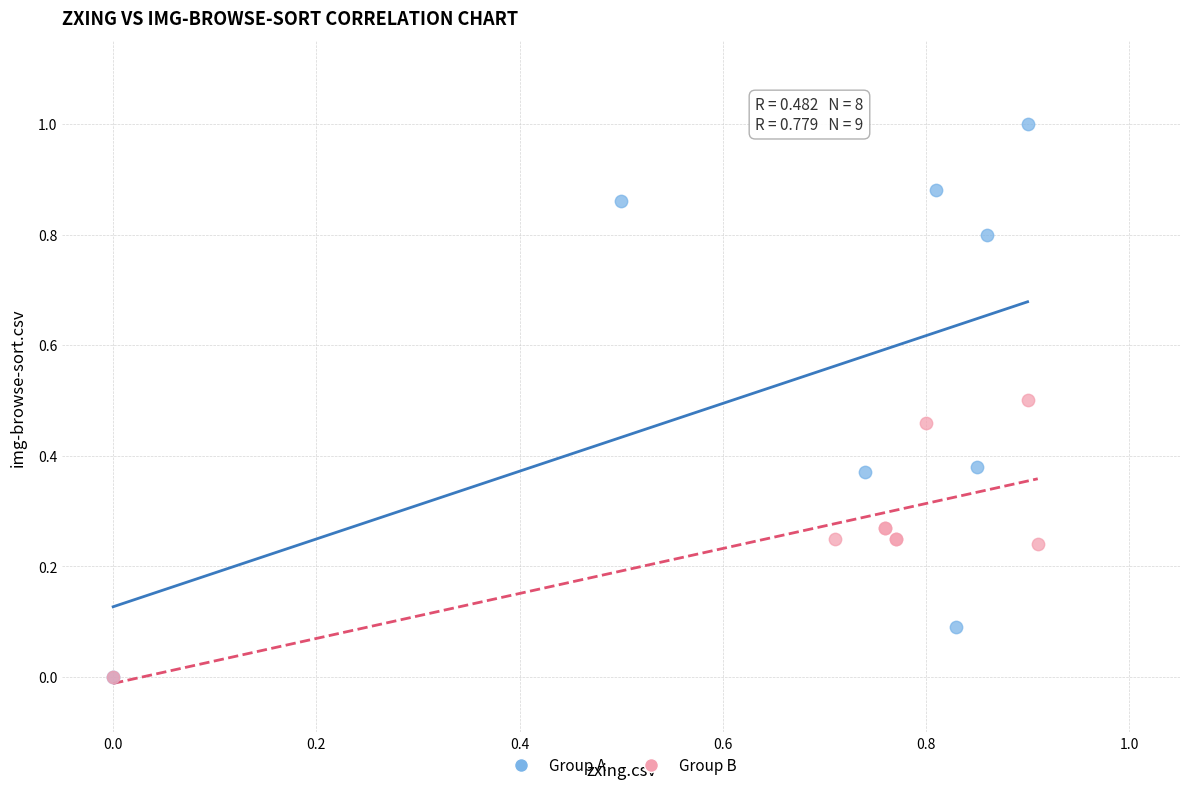

Which series contains the highest Y value?

Group A